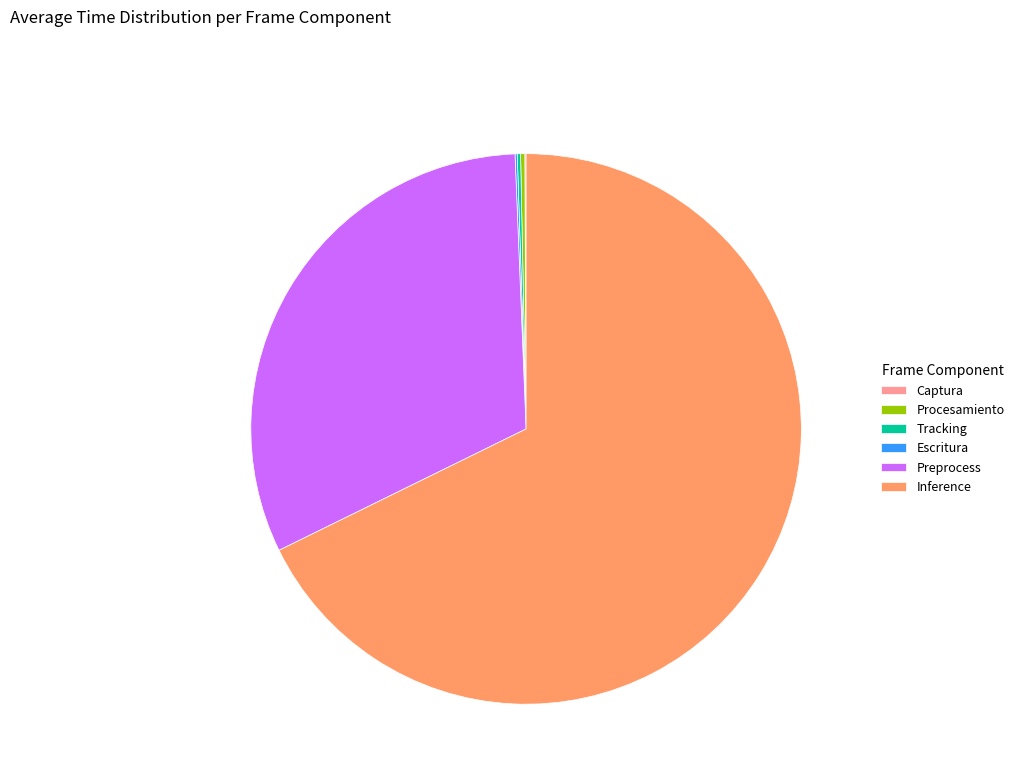

What is the ratio of the value at Preprocess to the value at Inference?

0.5